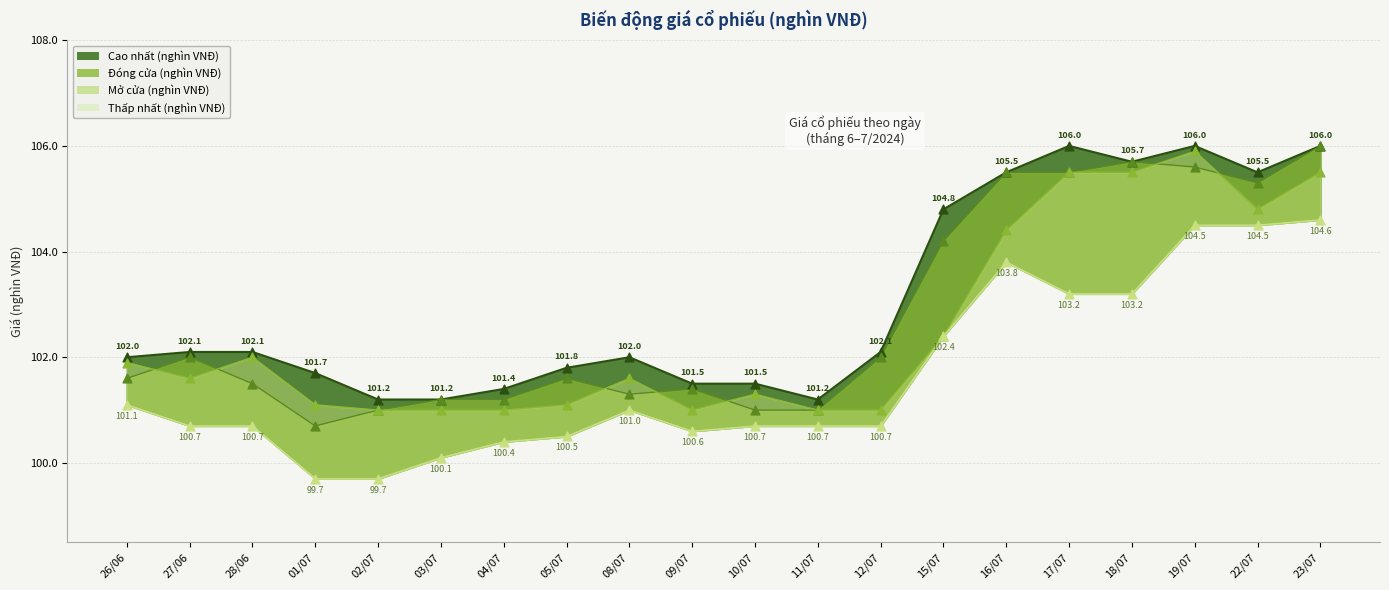

What is the total value across all series at 19/07?

422.0